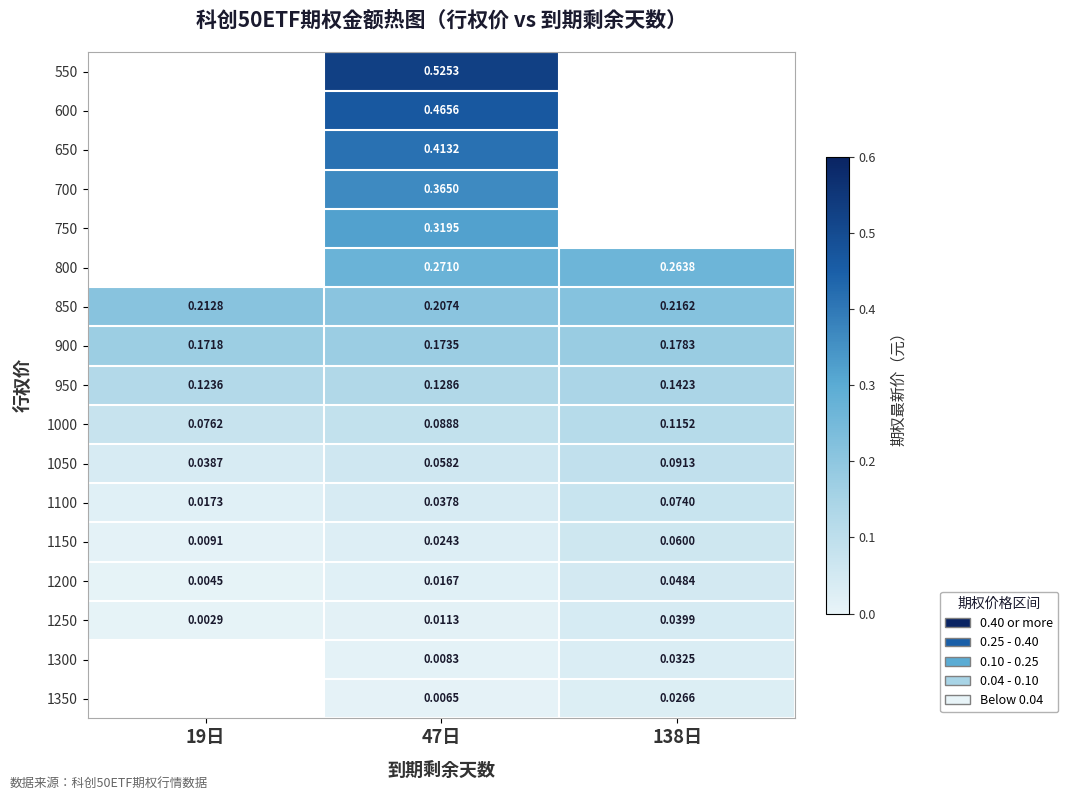

What is the sum of all 1100 values?

0.1